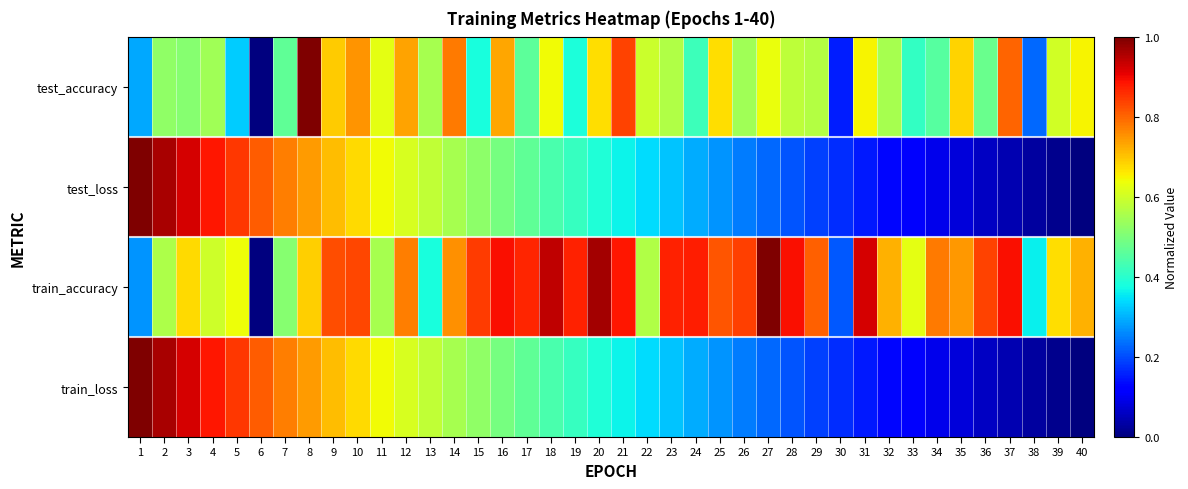

What is the spread (max minus min) of values at 32?

0.6